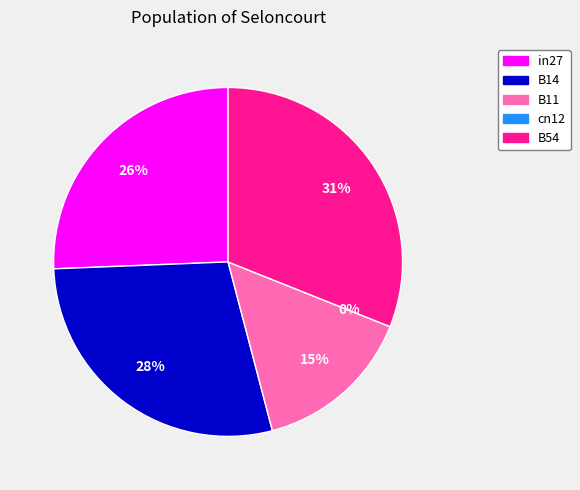

To the nearest percent, what percentage of the pie is B14?

28%